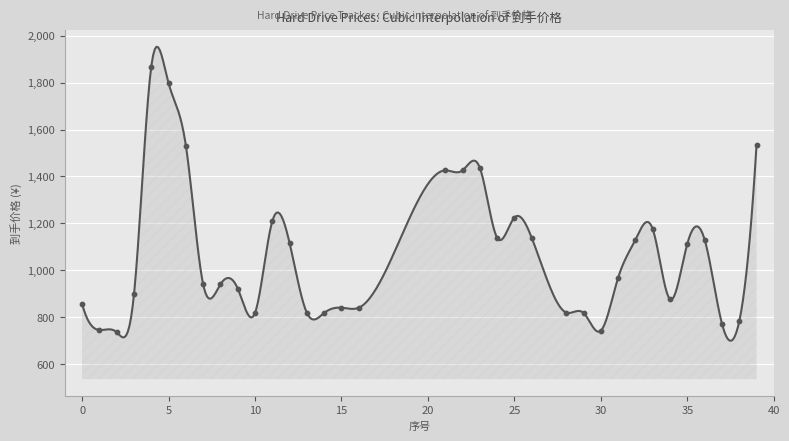

Between 22 and 5, which is larger?

5